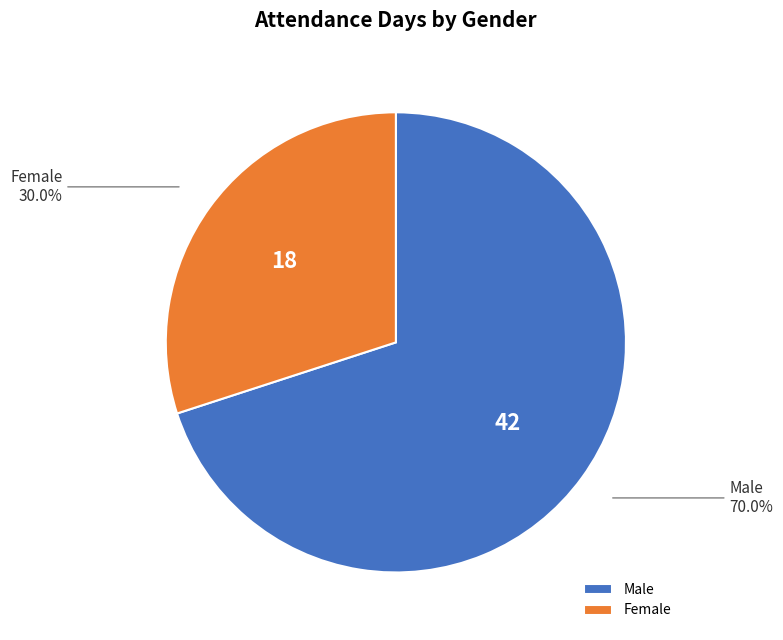

How much of the chart is everything except Female?

70.0%